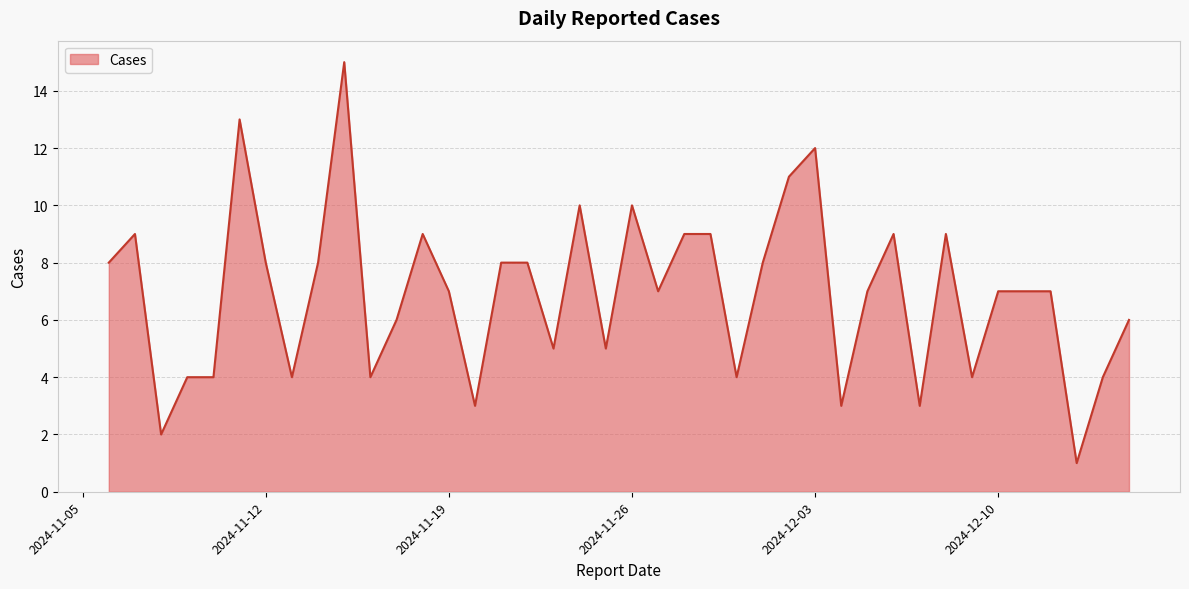

How many categories are shown in the chart?

40